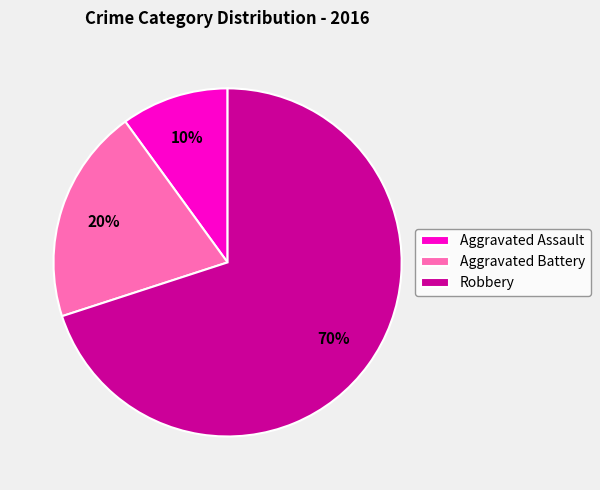

To the nearest percent, what portion does Aggravated Assault represent?

10%